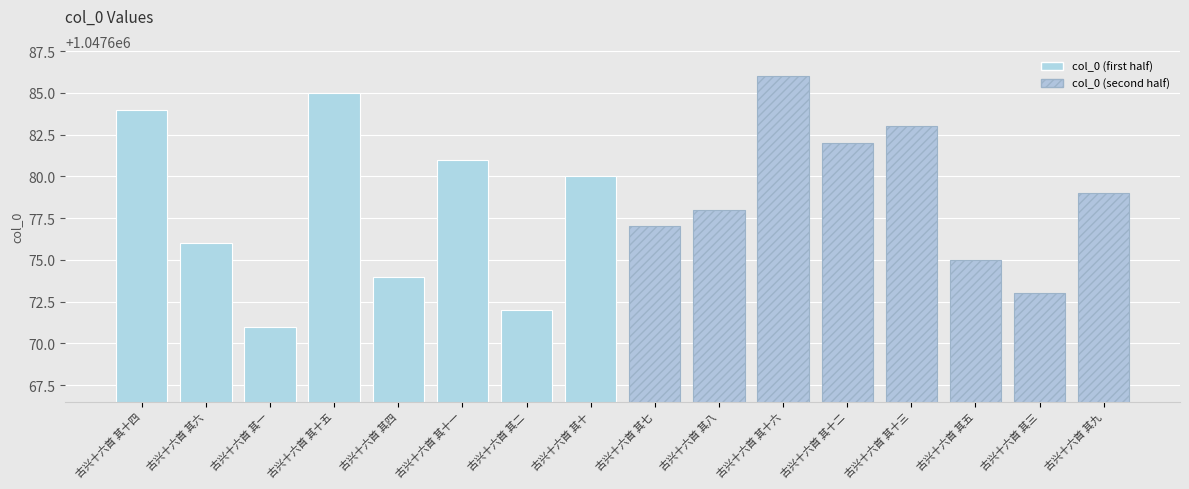

The value at 古兴十六首 其十五 is 602632. True or false?

False